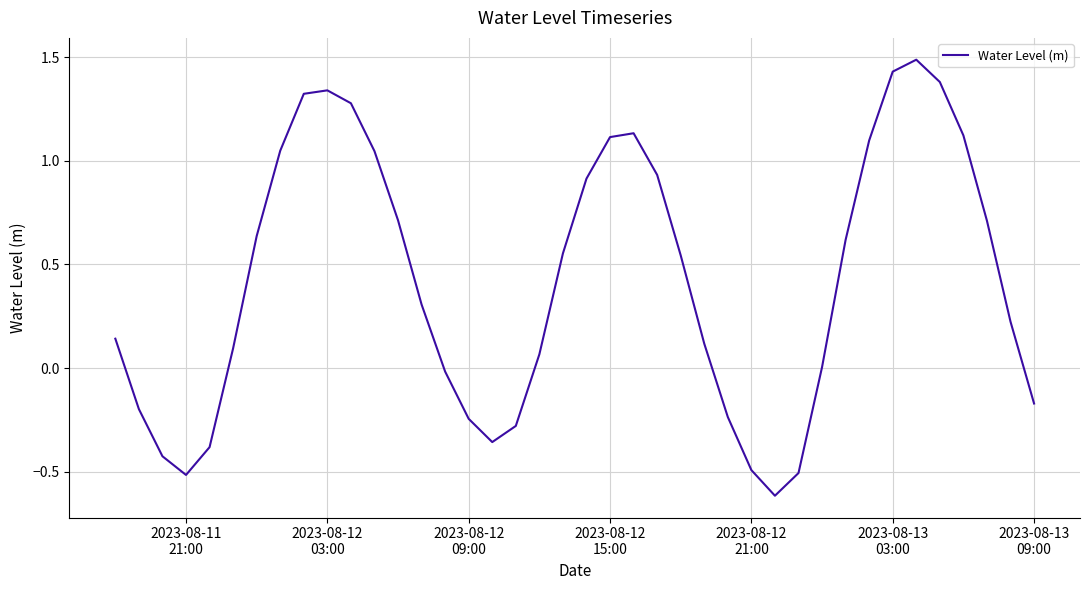

What is the smallest value displayed?

-0.6